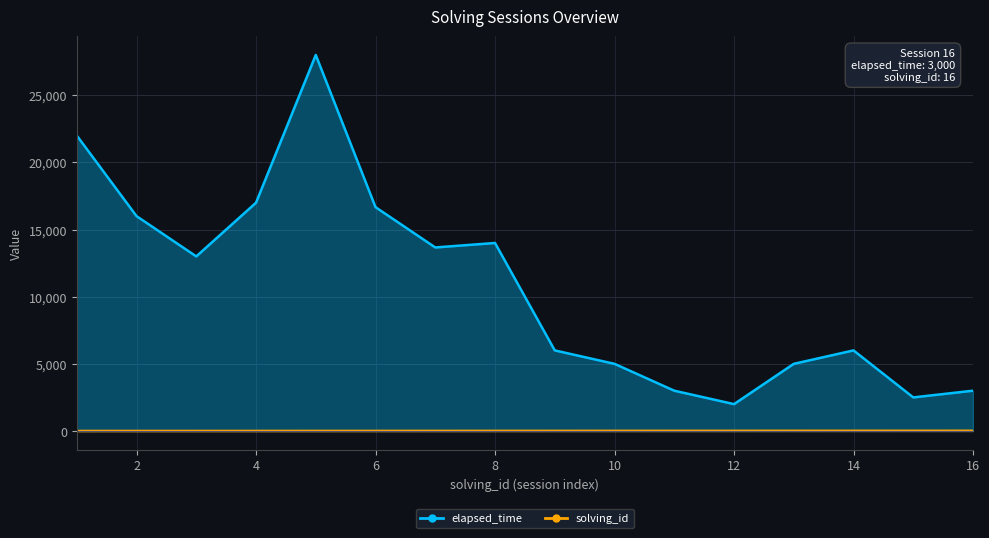

What are all the series names shown in the legend?

solving_id, elapsed_time